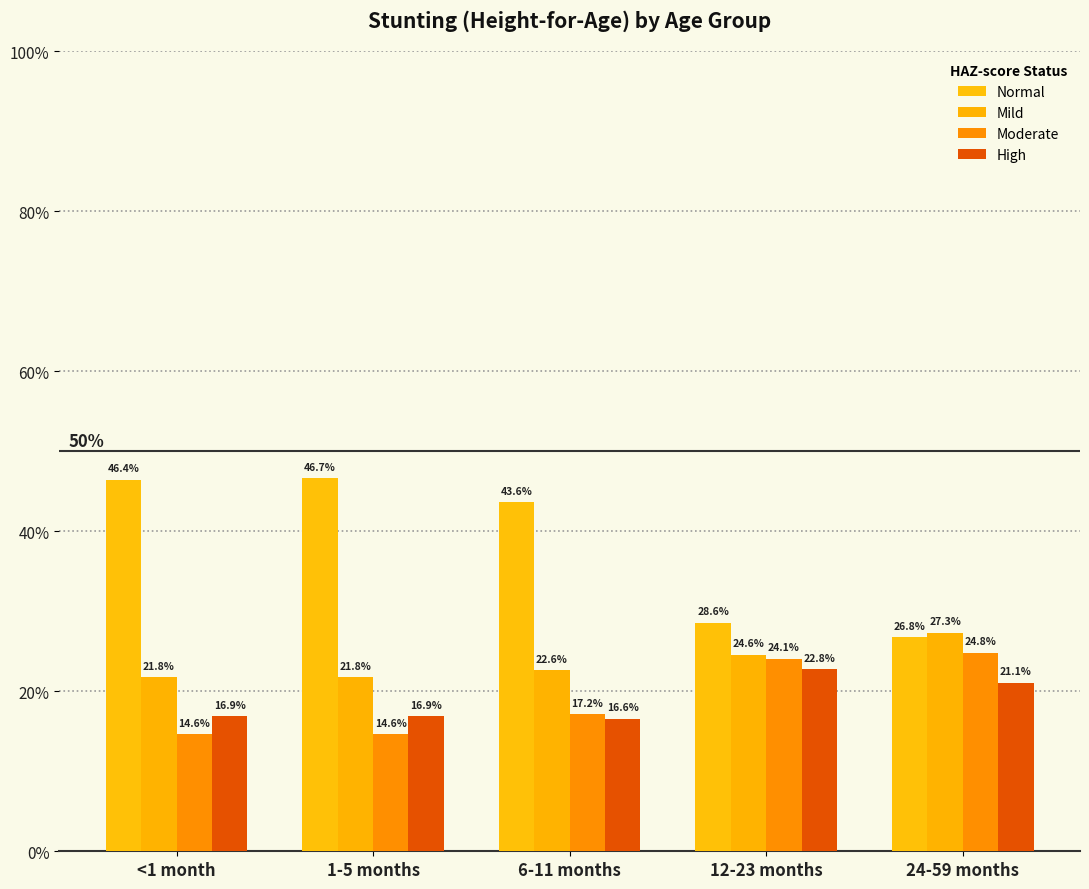

What is the smallest value displayed?

0.1